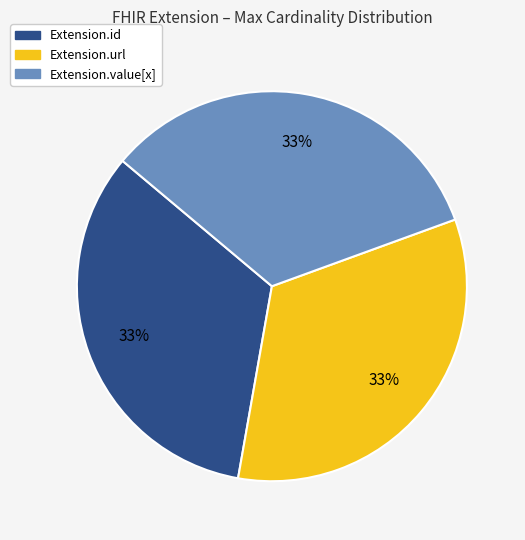

How many slices are in this pie chart?

3